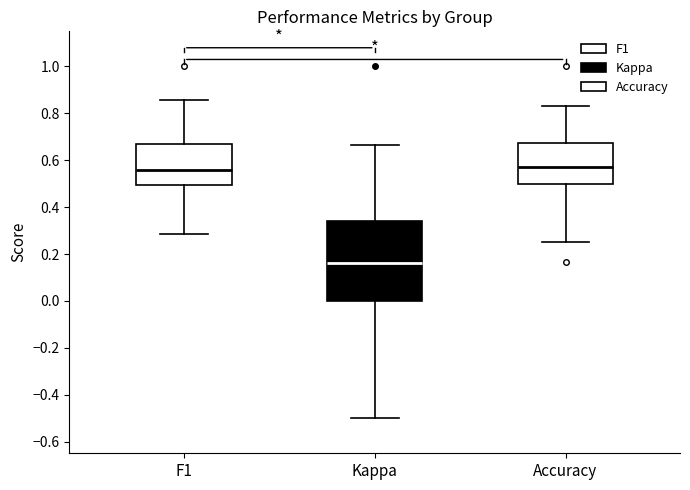

Reading left to right, transcribe this box plot: for each box, give where its median line is, the range the box spans, and where its two whiskers end, as read against the y-axis. The values are not printed on the chart, so give them approximately, as read against the axis.

F1: median 0.56, box 0.50 to 0.68, whiskers 0.28 to 0.86
Kappa: median 0.16, box 0.00 to 0.34, whiskers -0.50 to 0.66
Accuracy: median 0.56, box 0.50 to 0.68, whiskers 0.26 to 0.84